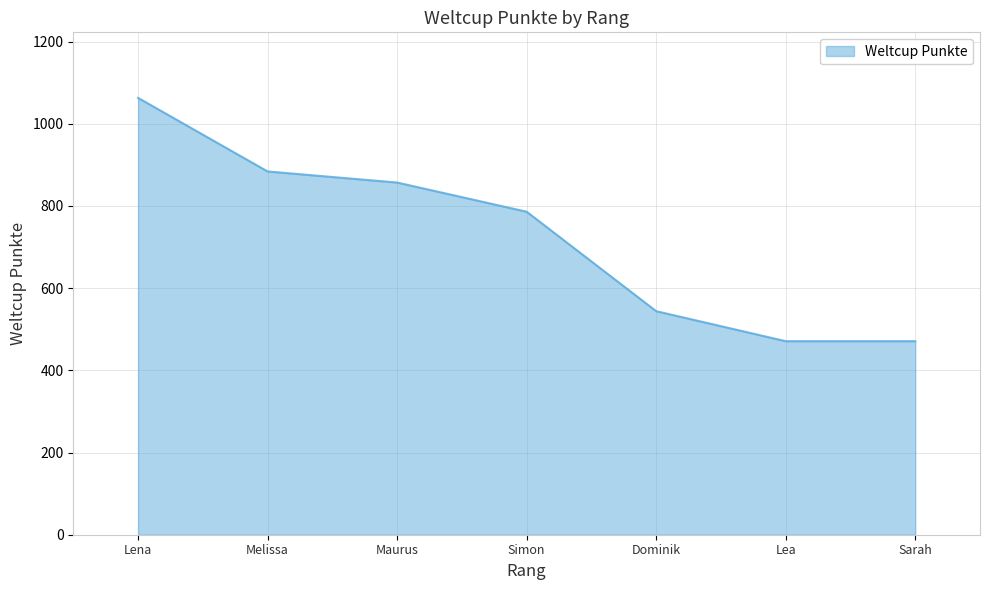

Reading right to left, extract all data points from this chart.

471	471	544	786	857	884	1063